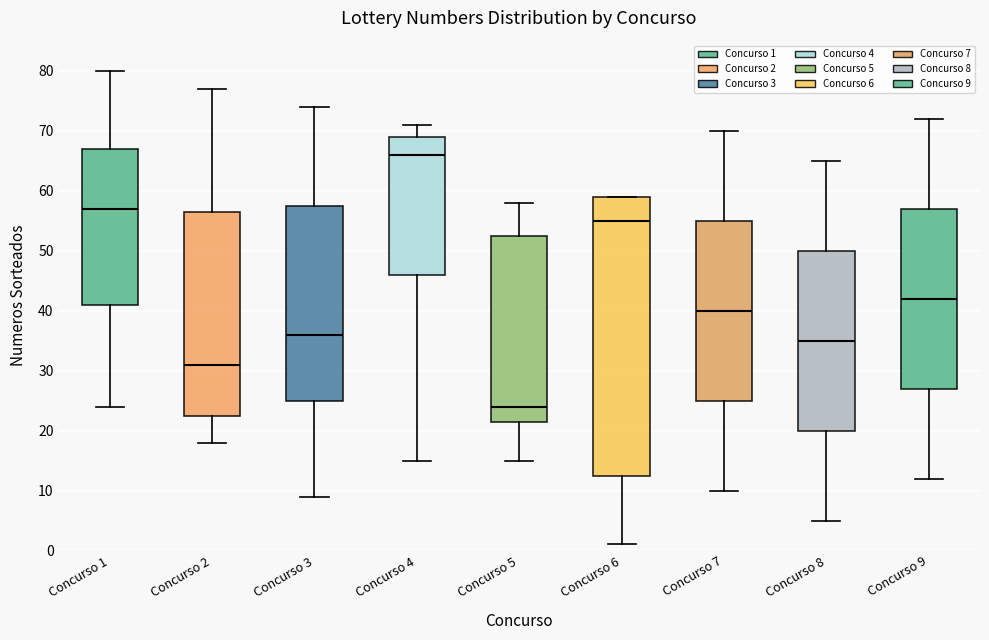

Which box has the highest median line?

Concurso 4